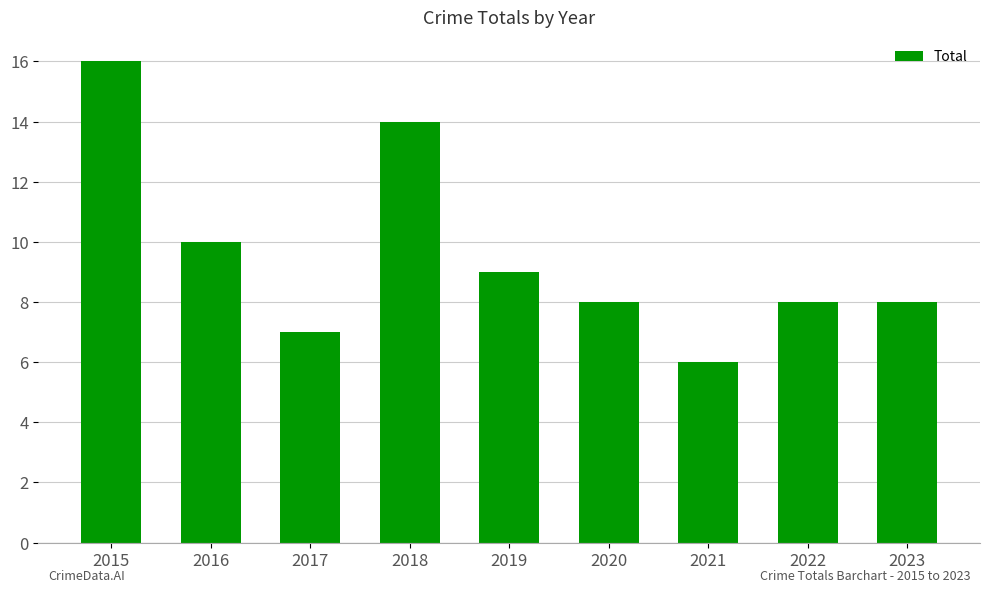

Reading left to right, list all the values displayed in this chart.

16	10	7	14	9	8	6	8	8